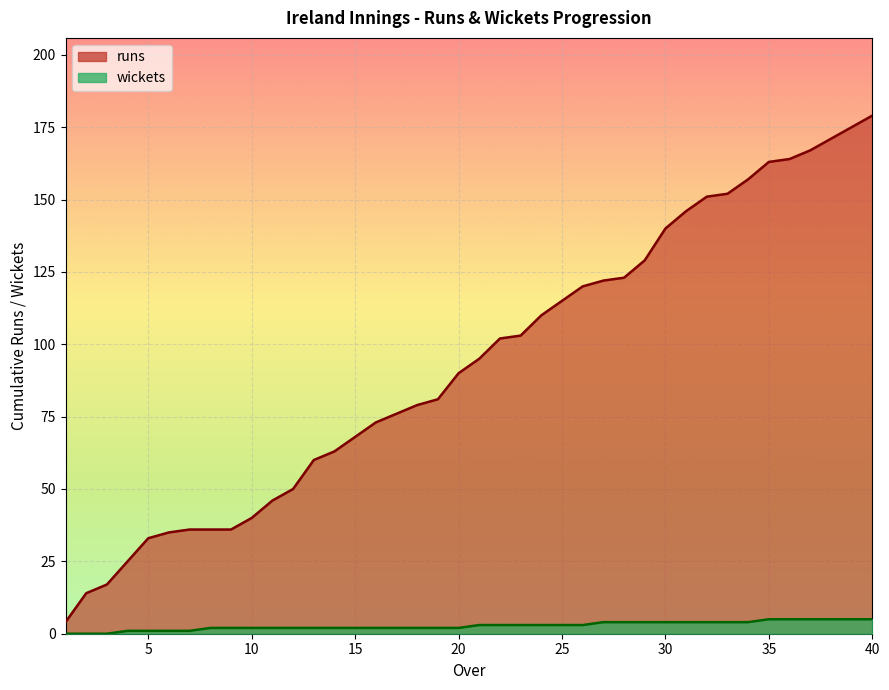

What is the difference between the highest and lowest values at 40?

174